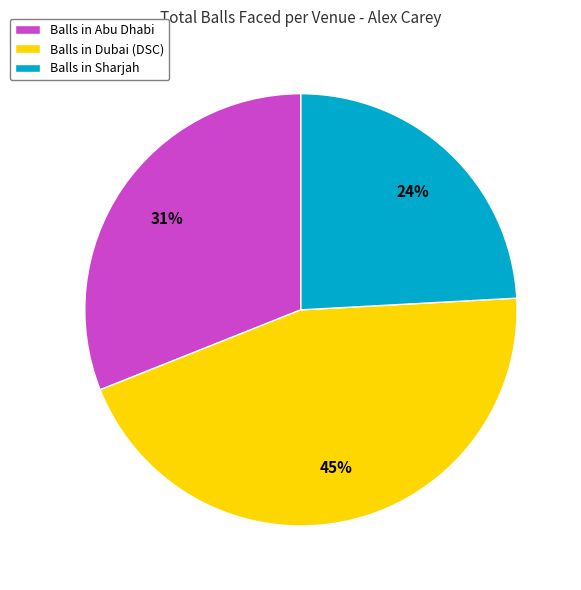

What is the ratio of the value at Balls in Dubai (DSC) to the value at Balls in Sharjah?

1.9